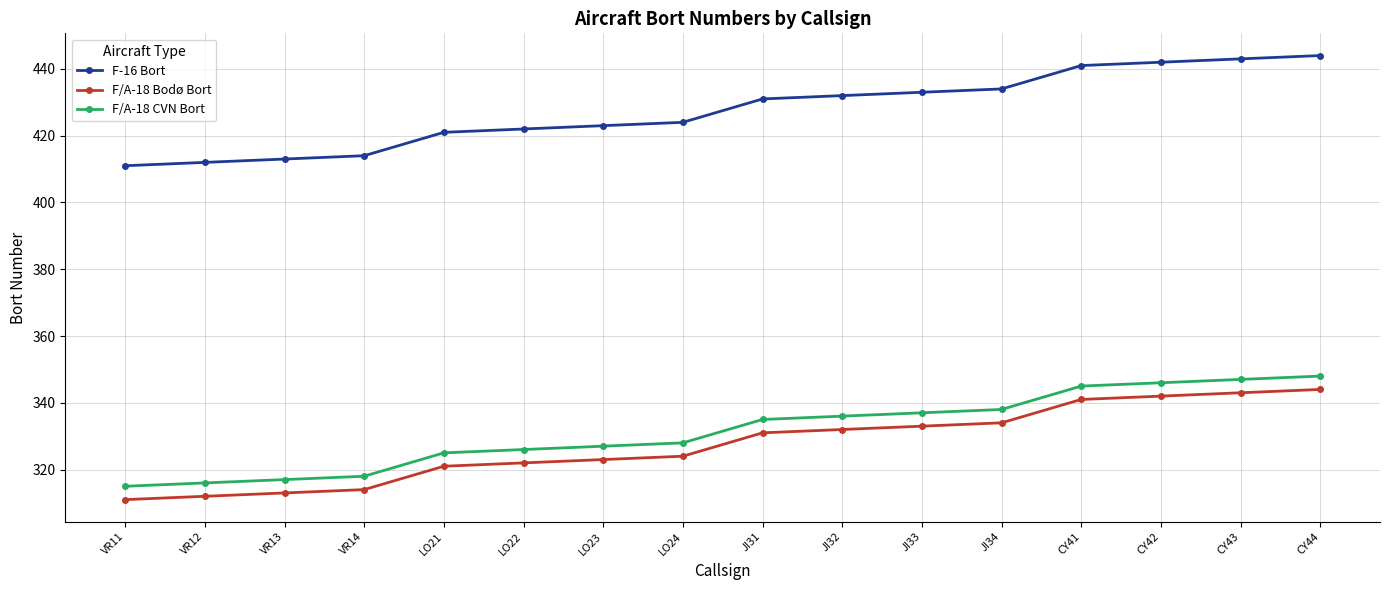

Which series has the largest total across all categories?

F-16 Bort